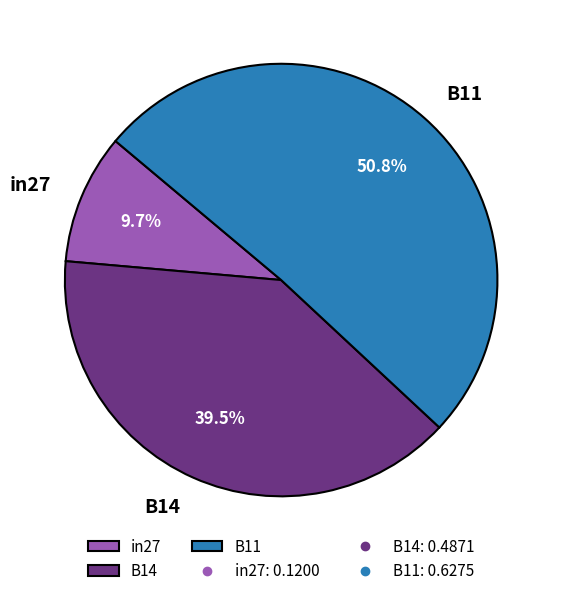

To the nearest percent, what portion does B11 represent?

51%